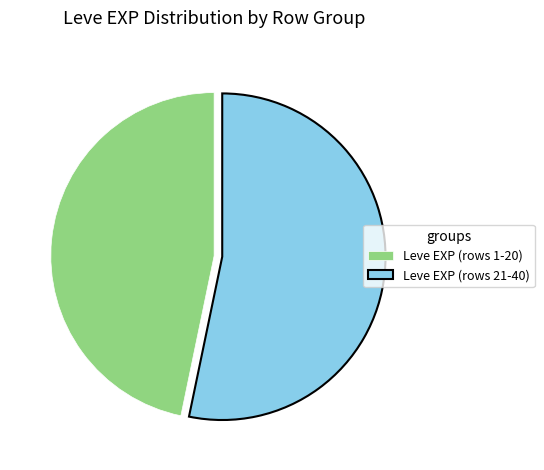

Does Leve EXP (rows 1-20) account for over 50% of the chart?

No